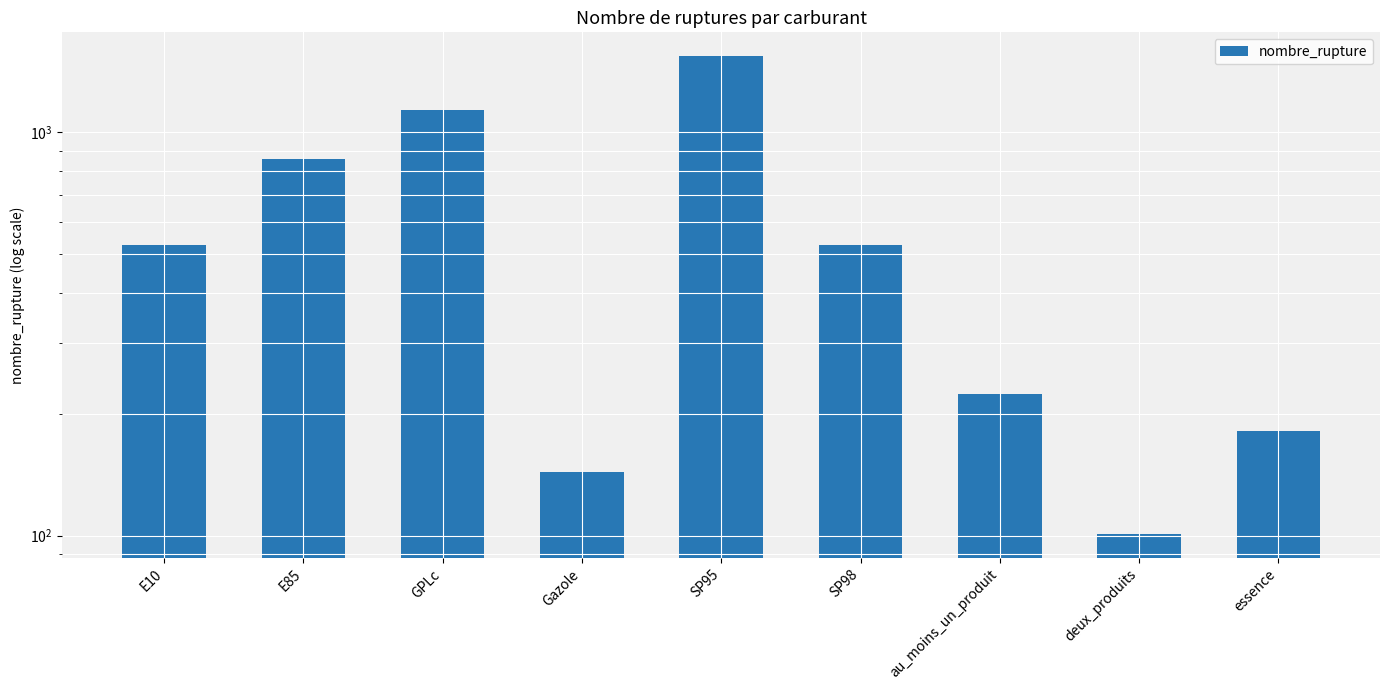

At which label does the data first exceed 526?

E85